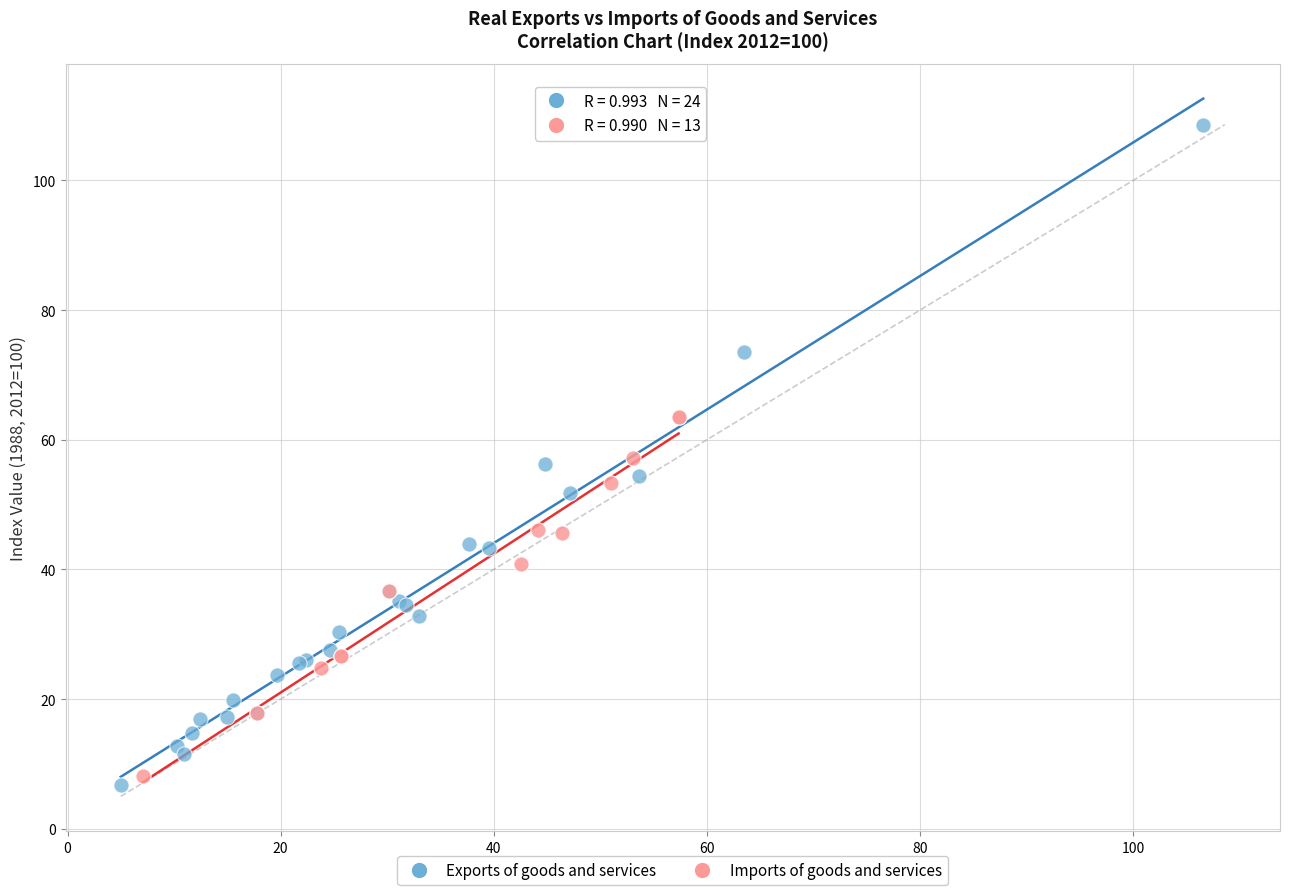

Which series contains the highest Y value?

Exports of goods and services